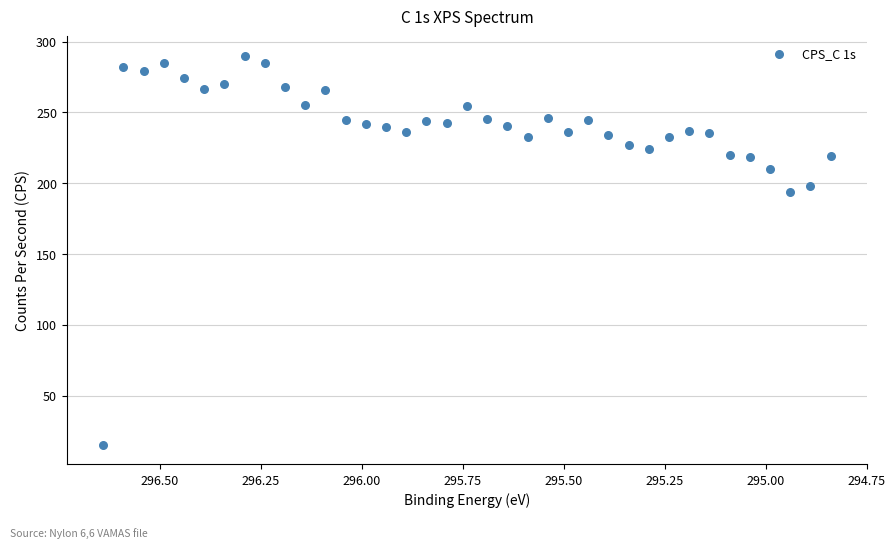

What is the range of X values (max minus min)?

1.8